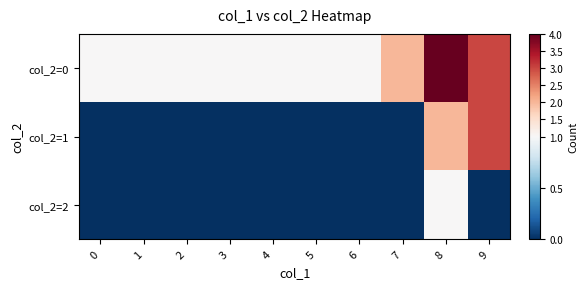

Reading left to right, transcribe all the data shown in this chart.

col_2=0: 0=1	1=1	2=1	3=1	4=1	5=1	6=1	7=2	8=4	9=3
col_2=1: 0=0	1=0	2=0	3=0	4=0	5=0	6=0	7=0	8=2	9=3
col_2=2: 0=0	1=0	2=0	3=0	4=0	5=0	6=0	7=0	8=1	9=0